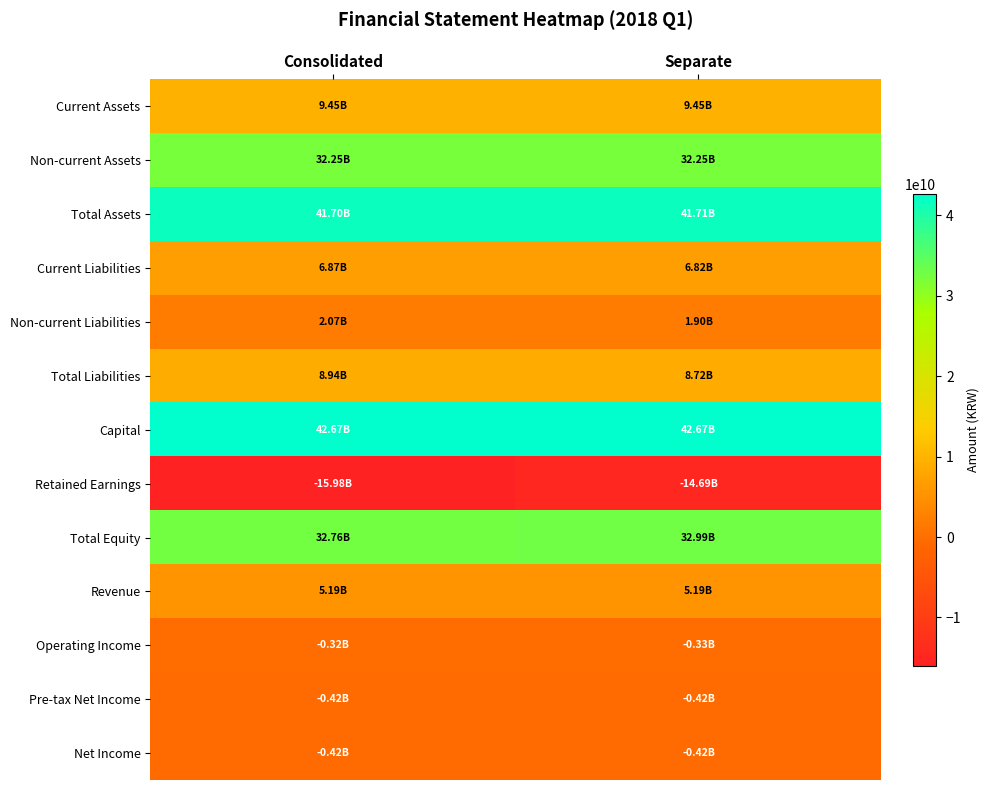

At Consolidated, list the series in order from smallest to largest.

Retained Earnings, Pre-tax Net Income, Net Income, Operating Income, Non-current Liabilities, Revenue, Current Liabilities, Total Liabilities, Current Assets, Non-current Assets, Total Equity, Total Assets, Capital